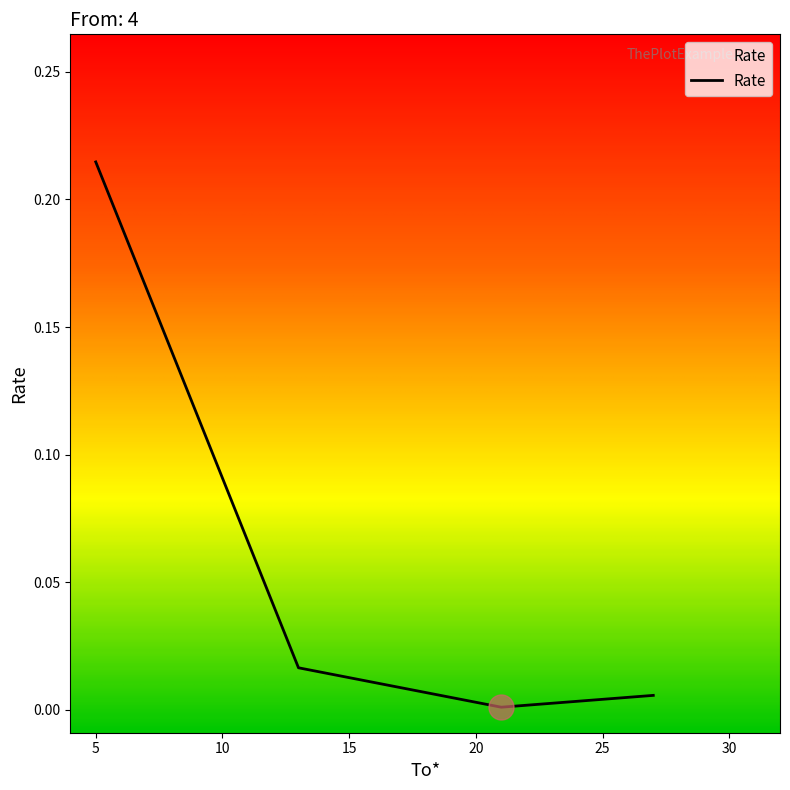

How many categories are shown in the chart?

4